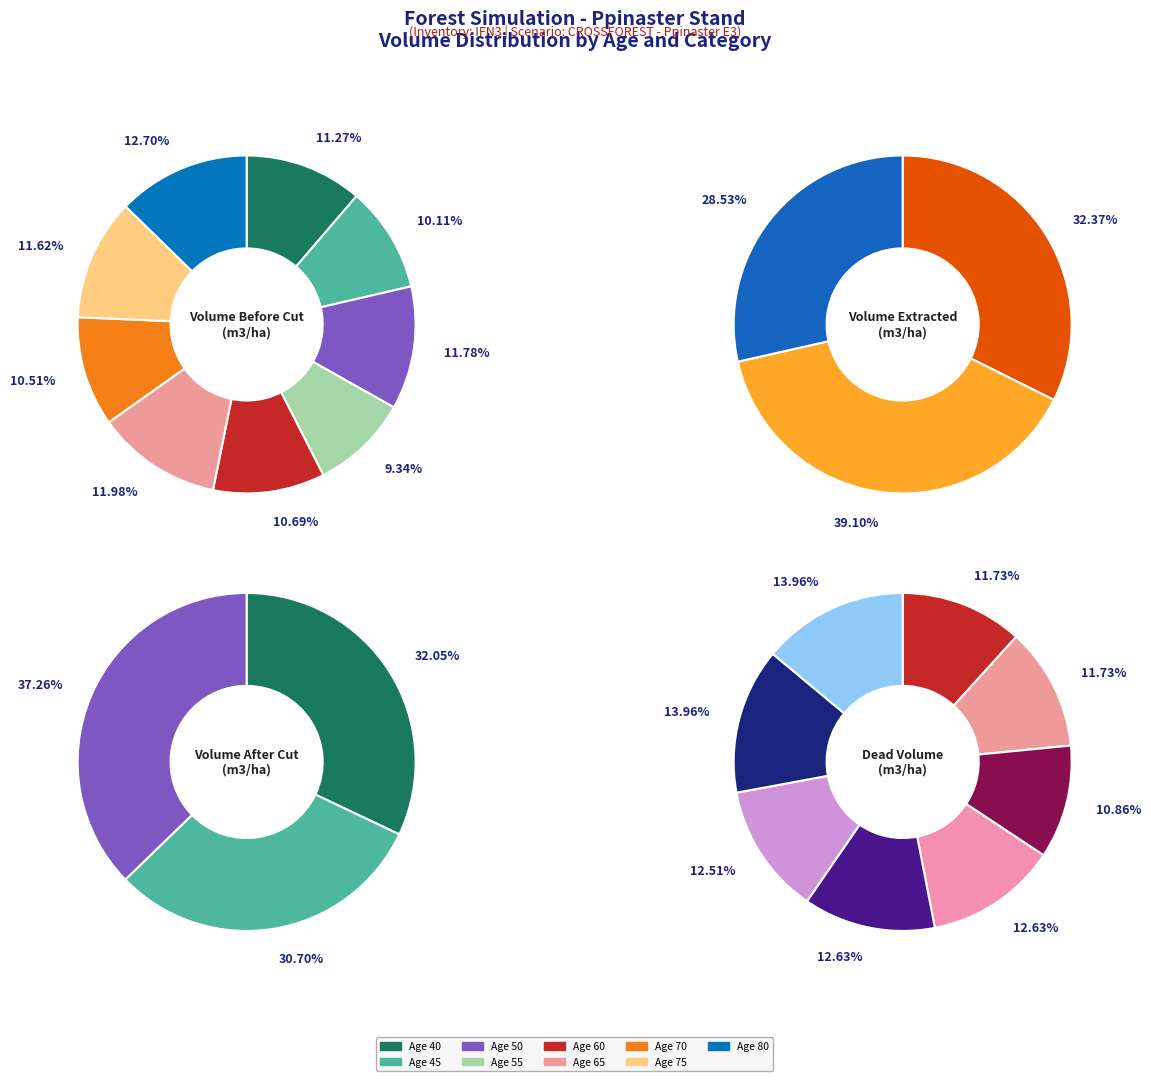

To the nearest percent, what is the combined percentage of 75 and 50?

23%